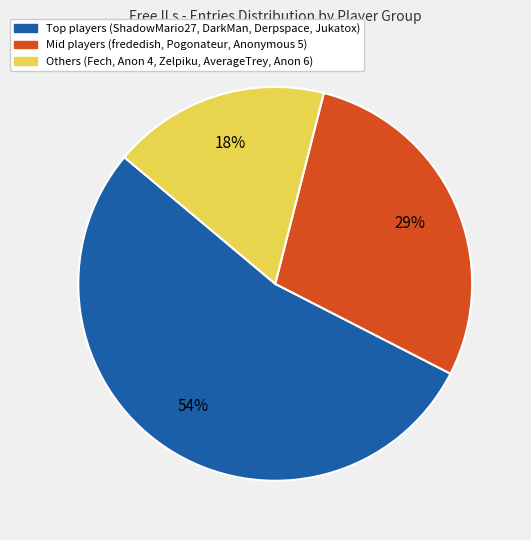

Is there a majority slice in this chart?

Yes